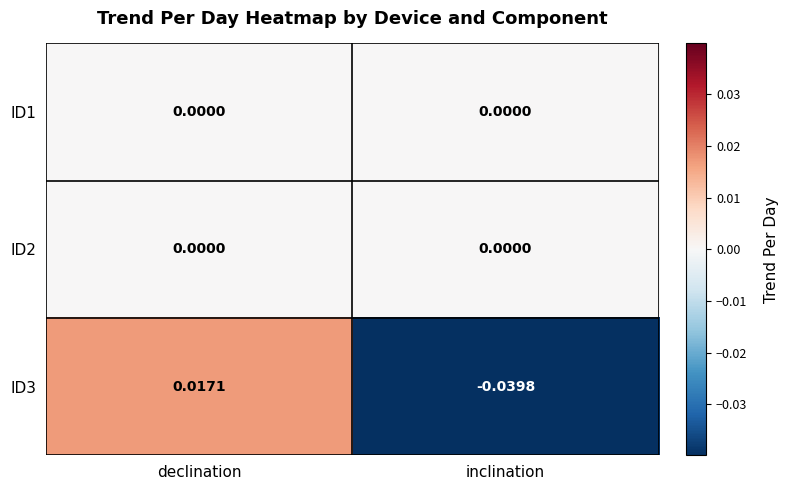

List the labels in order of ID3 value, largest first.

declination, inclination